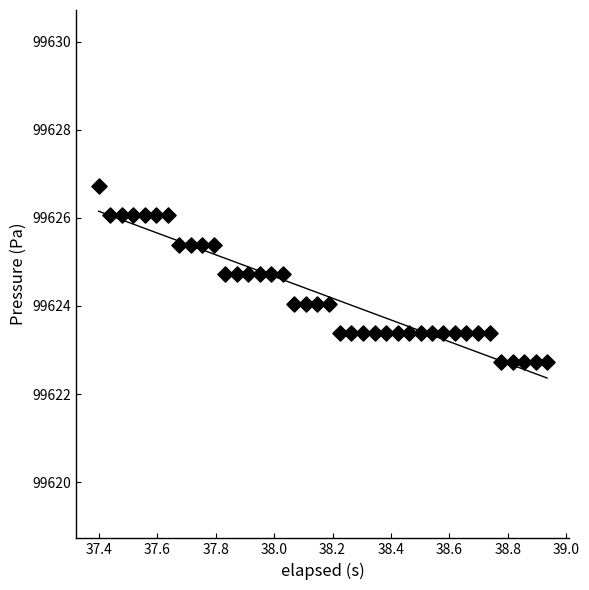

What is the range of X values (max minus min)?

1.5